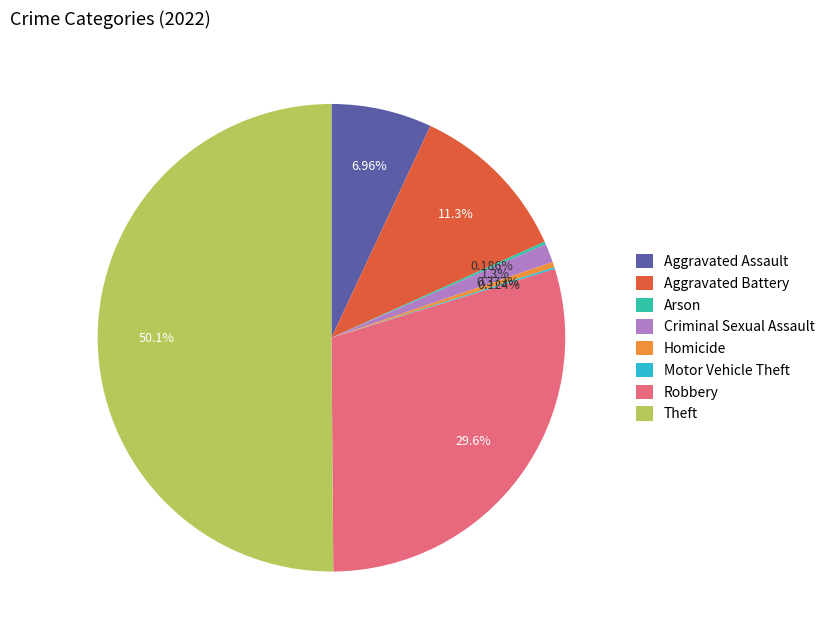

Which has a higher value, Theft or Criminal Sexual Assault?

Theft